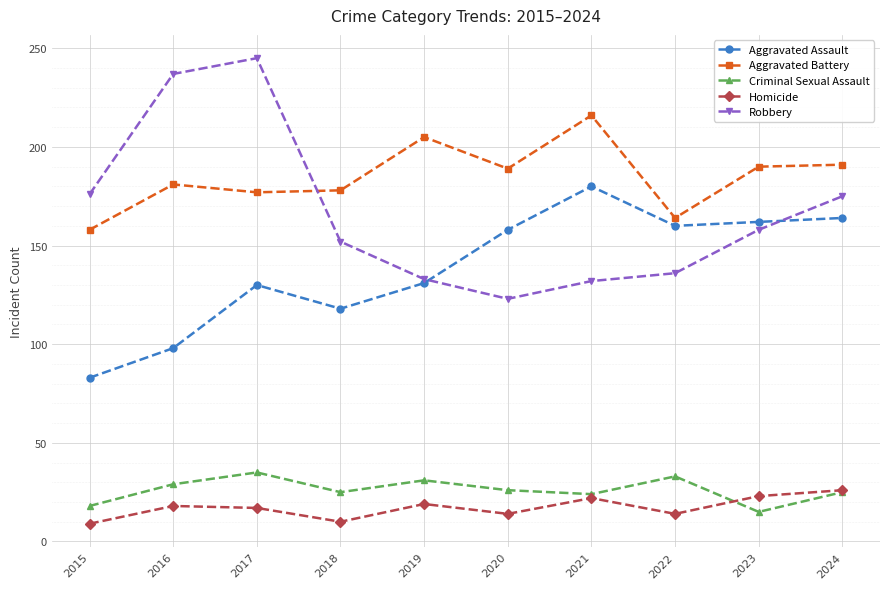

Rank the series at 2016 from lowest to highest value.

Homicide, Criminal Sexual Assault, Aggravated Assault, Aggravated Battery, Robbery